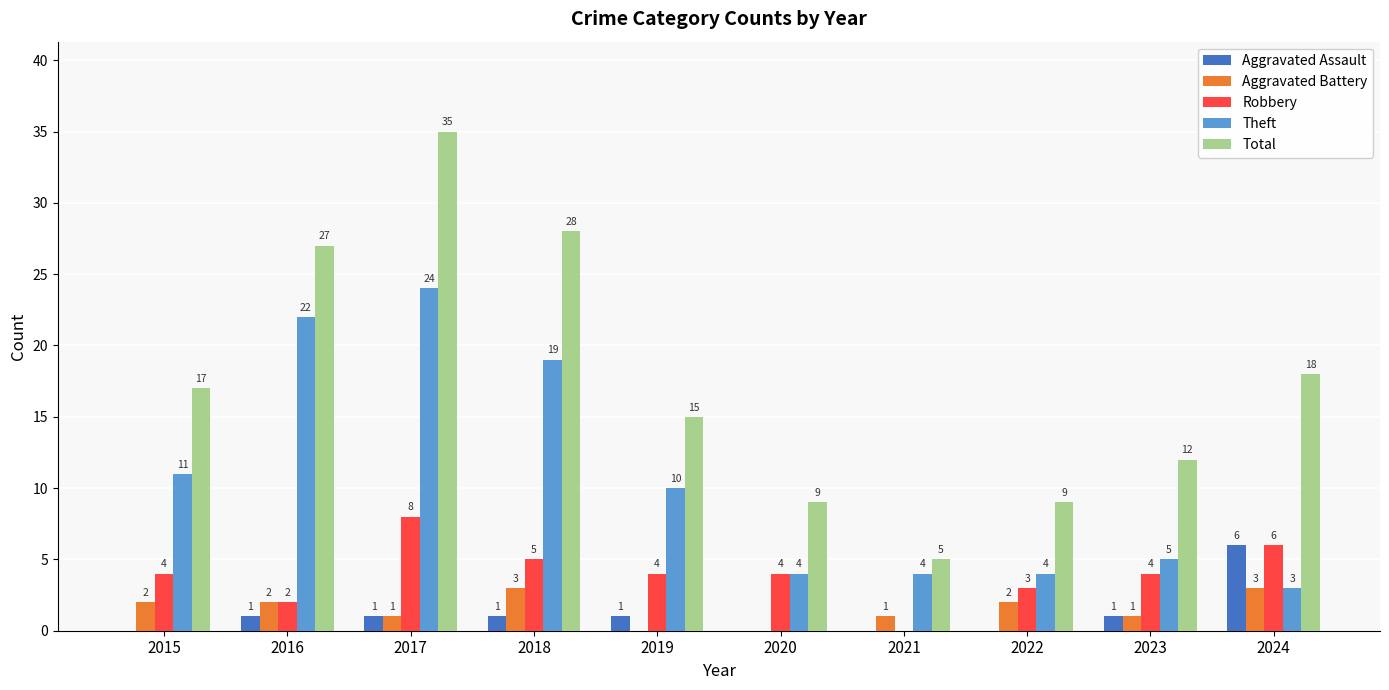

What is the sum of all Aggravated Assault values?

11